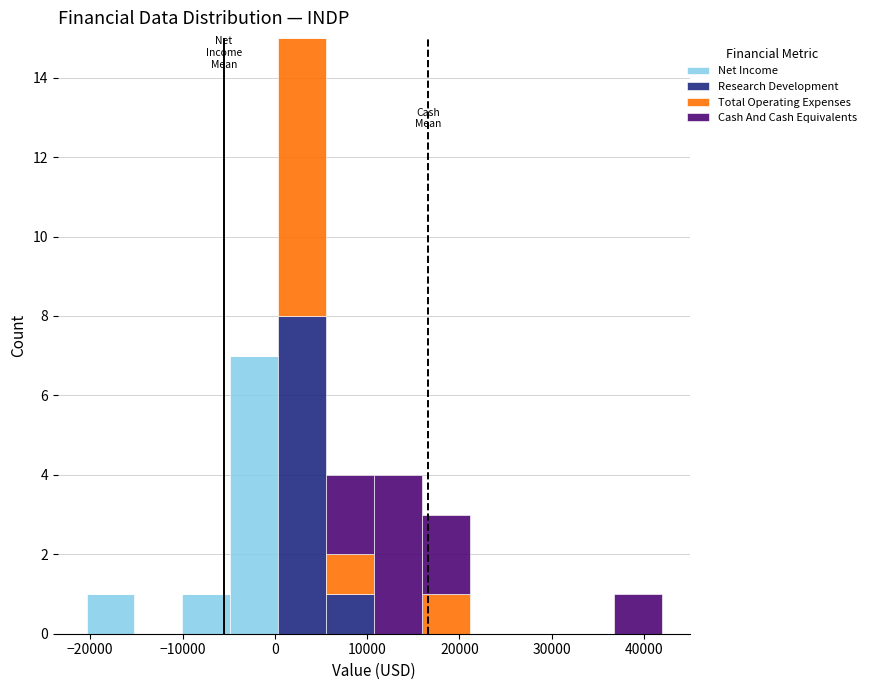

Which range on the x-axis has the tallest stacked bar (by total height)?

0 to 6000